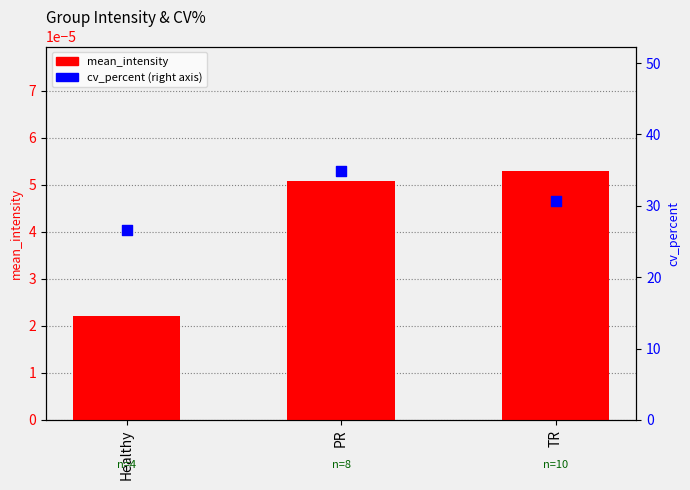

What are all the series names shown in the legend?

mean_intensity, cv_percent